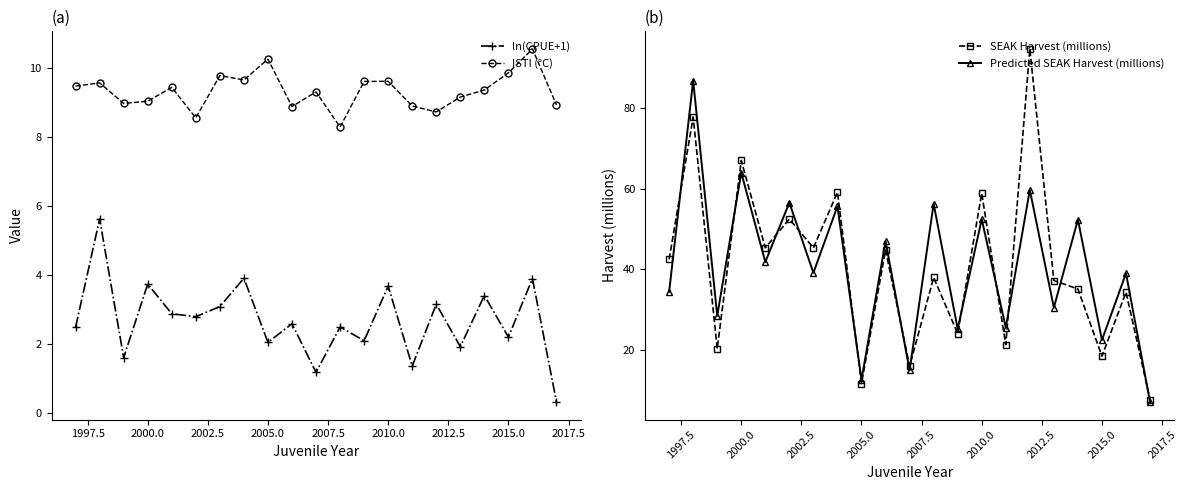

How many lines are shown in the chart?

4